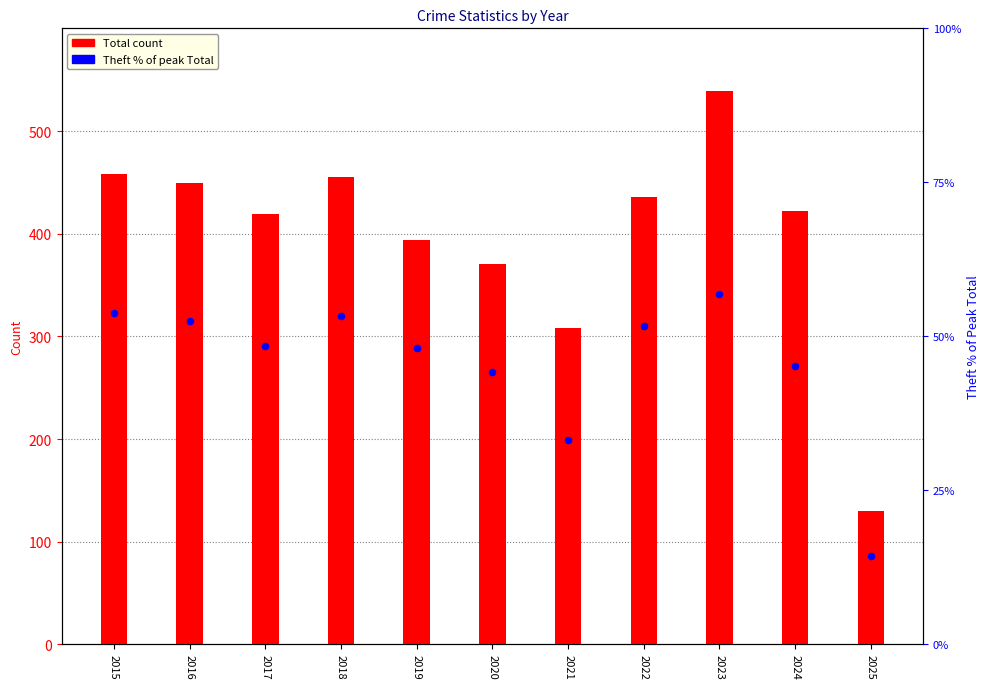

Is the value of Theft % of peak Total at 2023 greater than the value of Total at 2020?

No